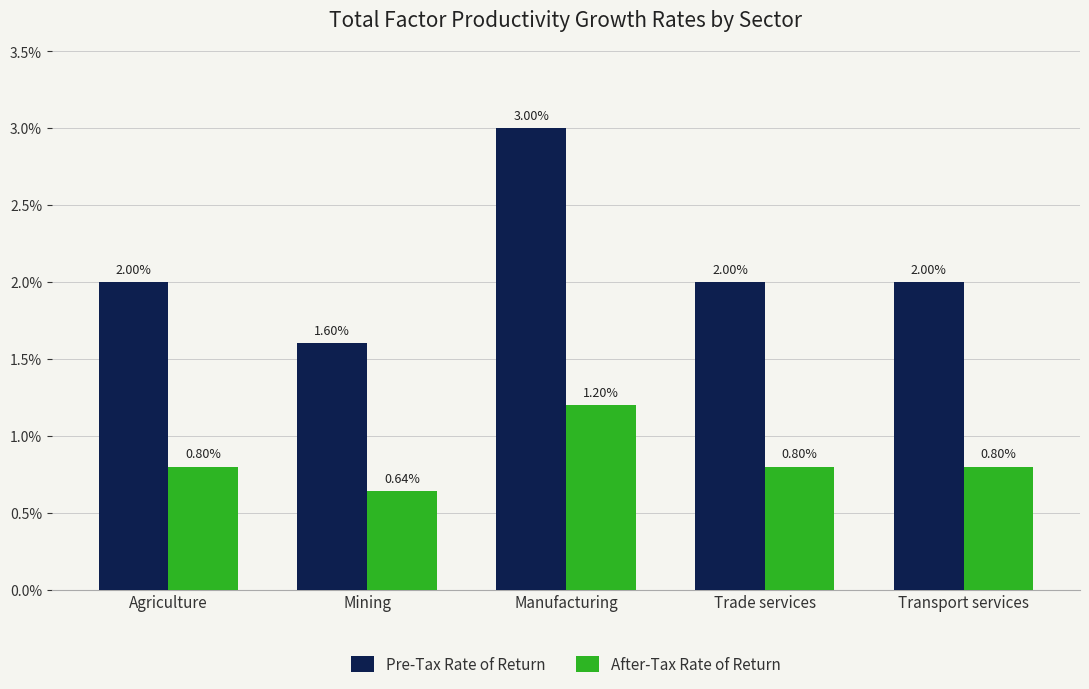

At Transport services, list the series in order from smallest to largest.

After-Tax Rate of Return, Pre-Tax Rate of Return